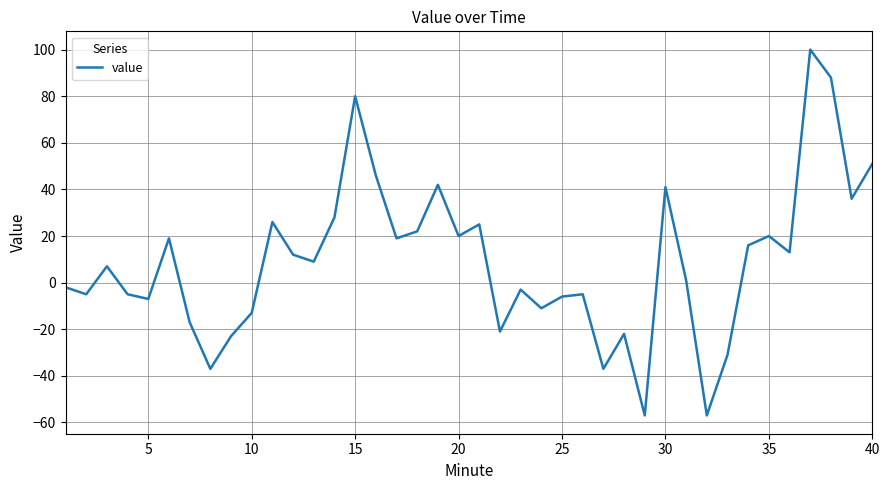

What is the minimum value shown in the chart?

-57